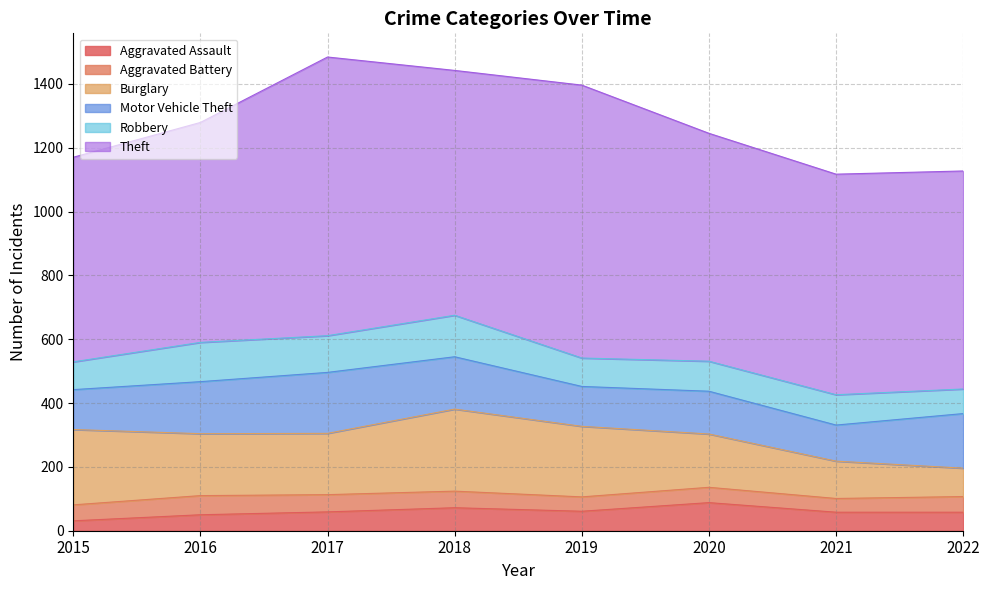

Rank the categories by Burglary value from lowest to highest.

2022, 2021, 2020, 2017, 2016, 2019, 2015, 2018